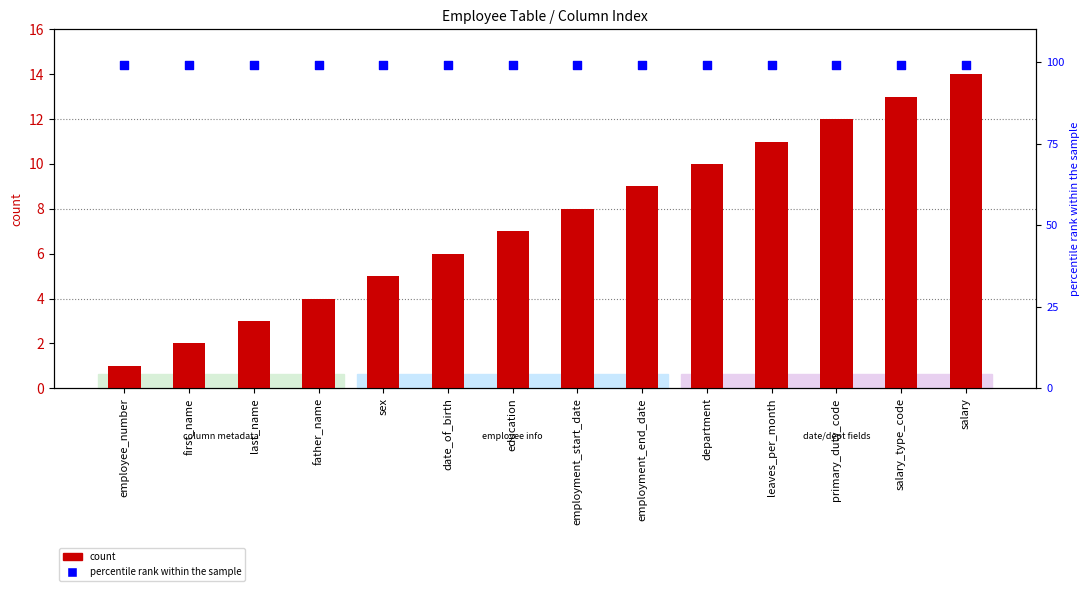

What are all the series names shown in the legend?

count, percentile rank within the sample